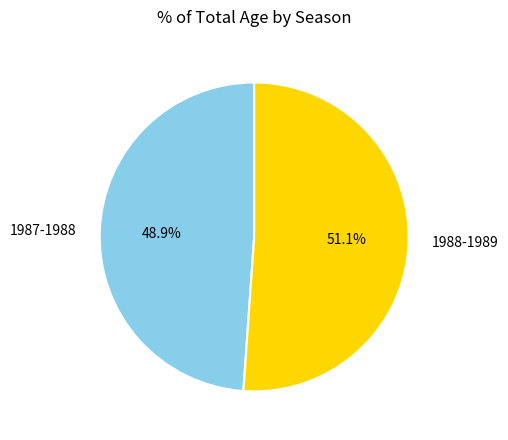

True or false: 1987-1988 accounts for 59% of the total.

False